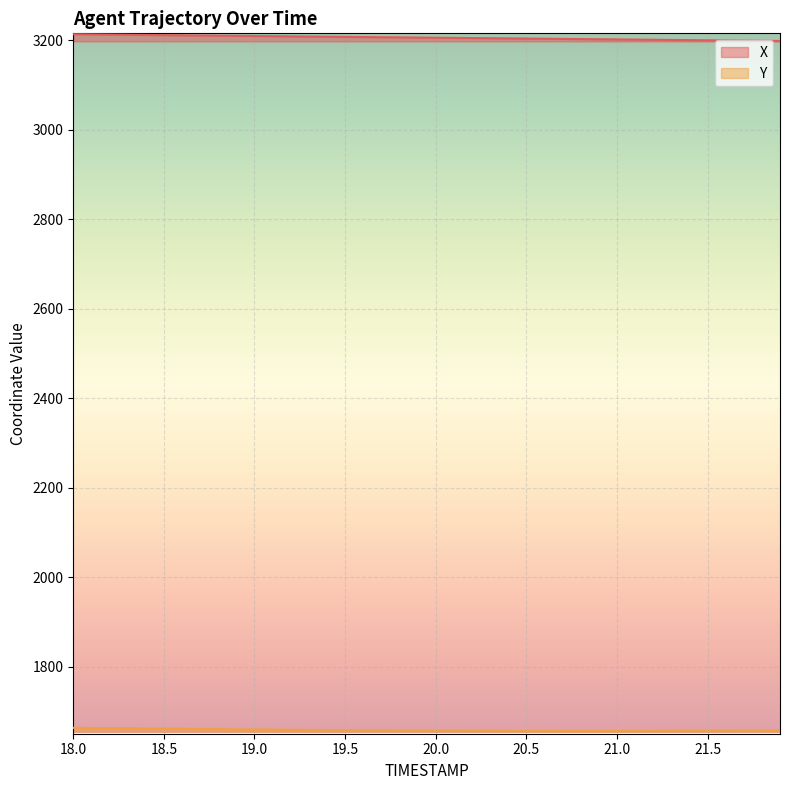

At which label does Y first exceed 1657?

18.0